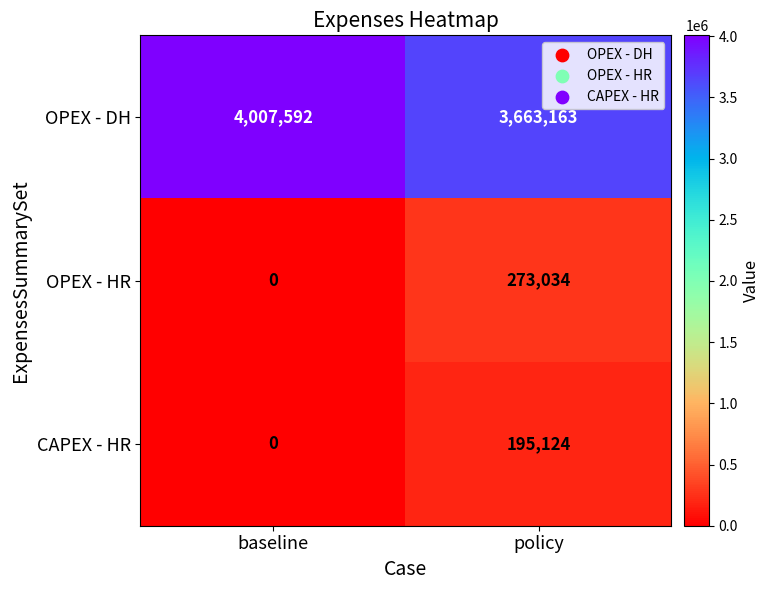

At policy, list the series in order from largest to smallest.

OPEX - DH, OPEX - HR, CAPEX - HR